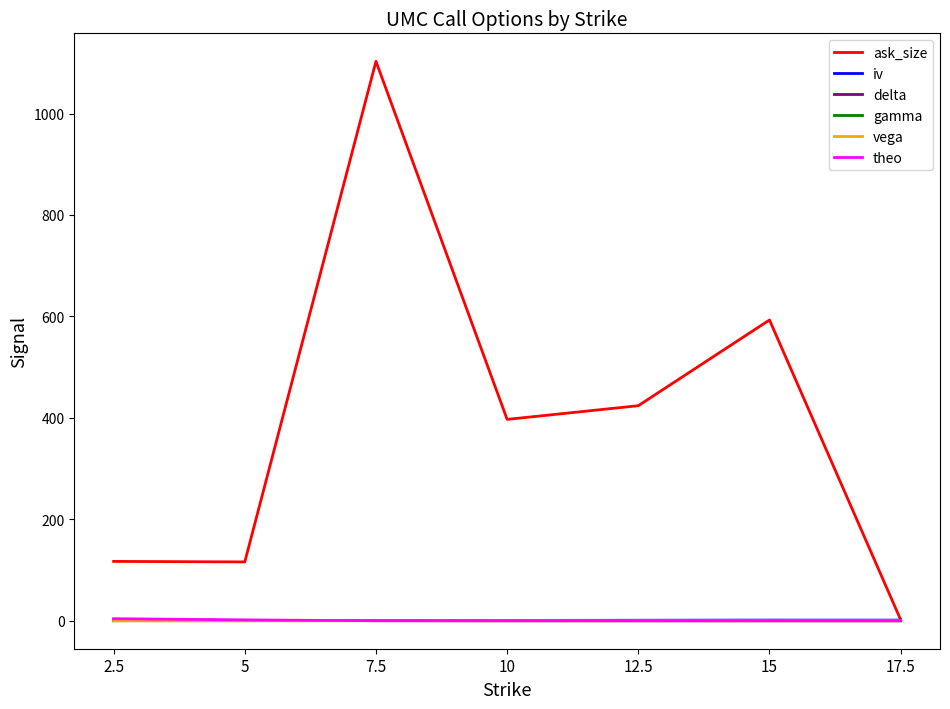

What is the total value across all series at 10?

397.8